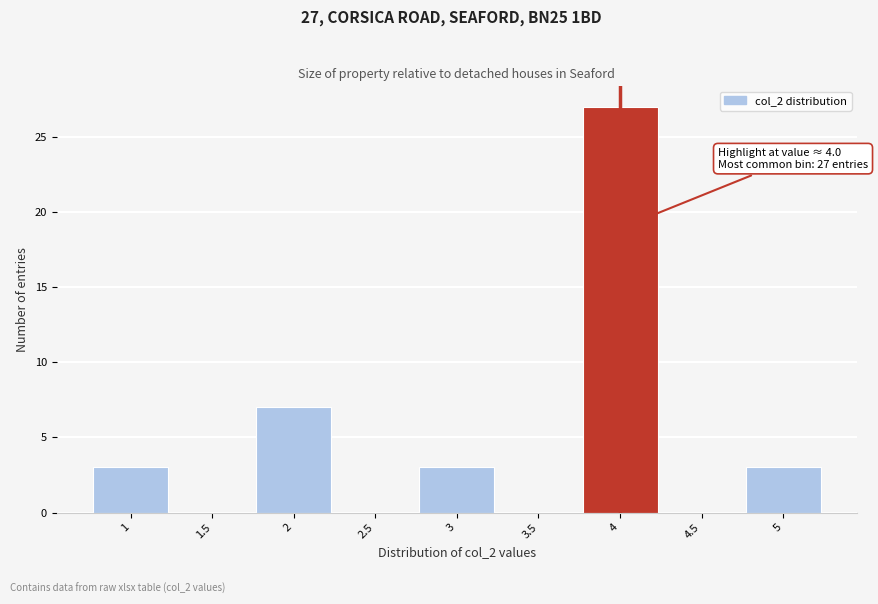

Reading left to right, extract all data points from this chart.

1=3	1.5=0	2=7	2.5=0	3=3	3.5=0	4=27	4.5=0	5=3